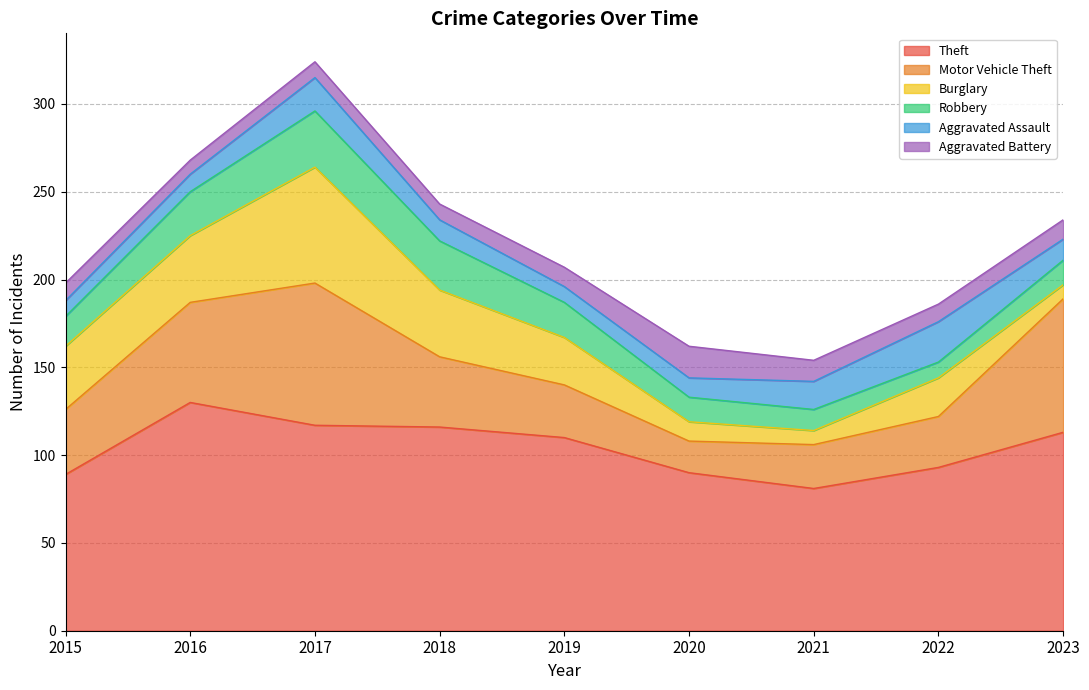

Between 2016 and 2020, which series saw the biggest shift?

Theft